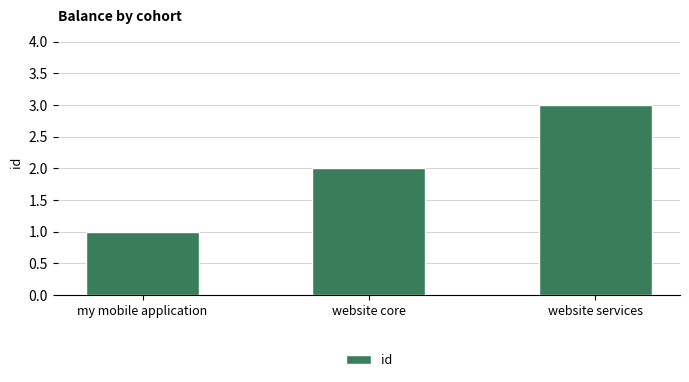

Which has a higher value, my mobile application or website services?

website services